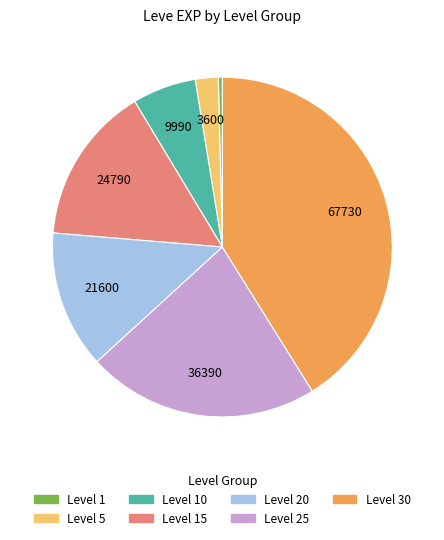

Which category has the smallest portion of the pie?

Level 1